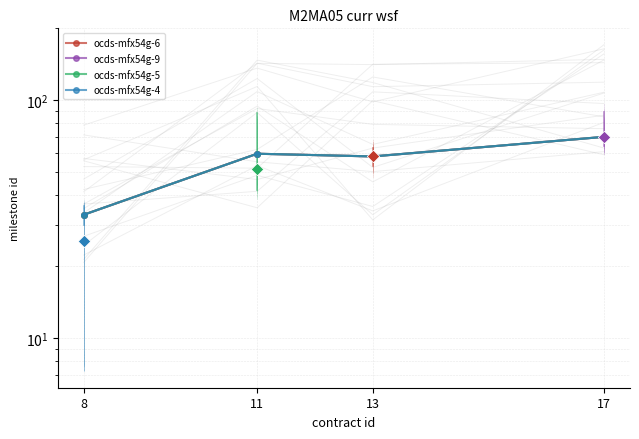

At which category is the sum across all series the highest?

17